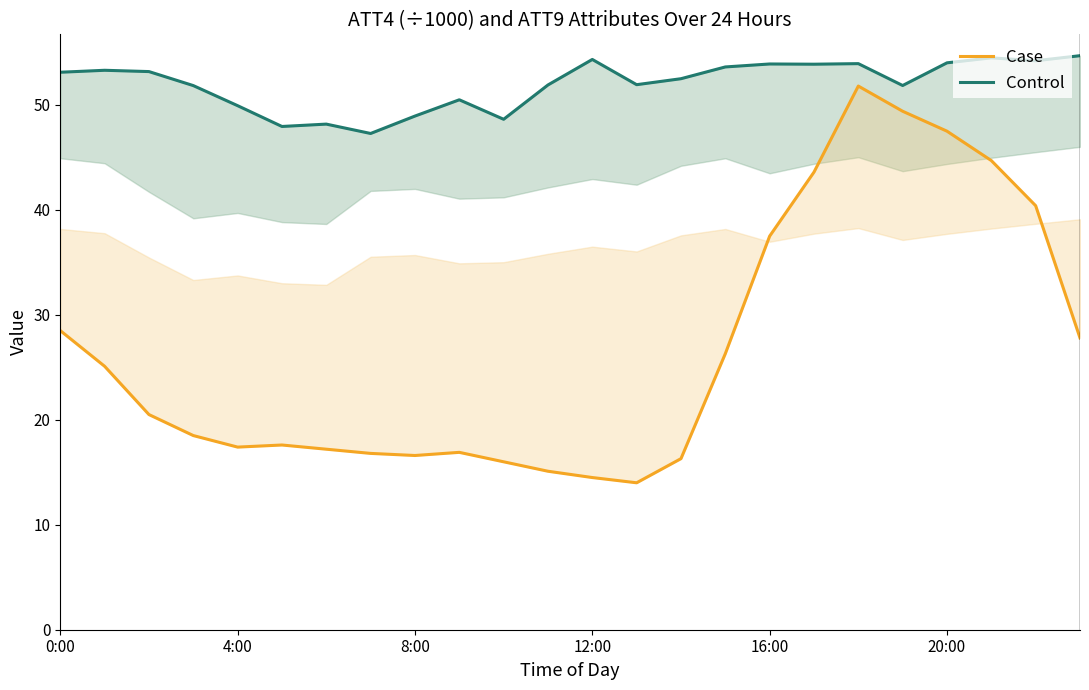

At which category is the sum across all series the highest?

18